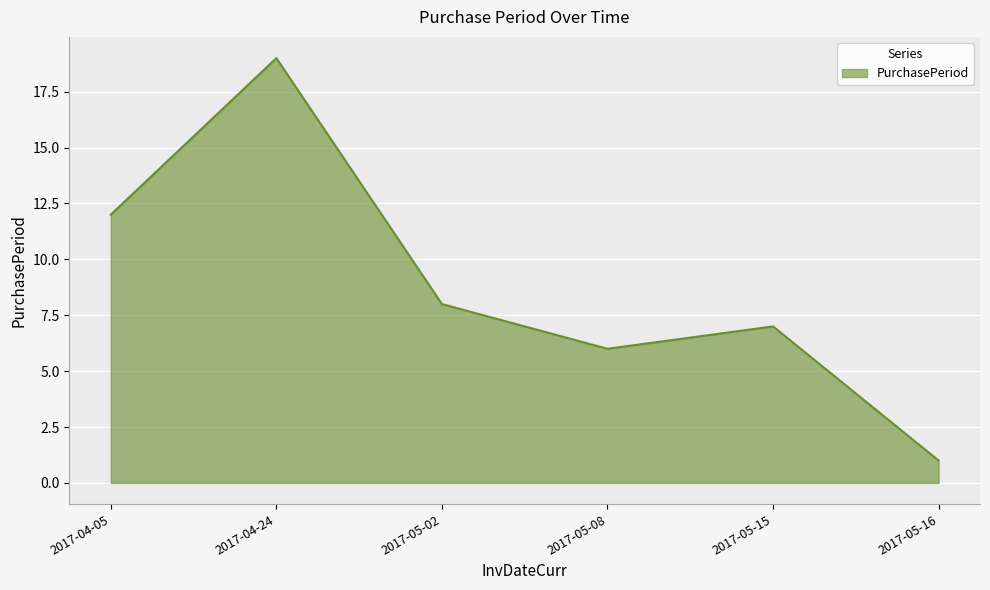

The chart shows a value of 12 at 2017-04-05. True or false?

True